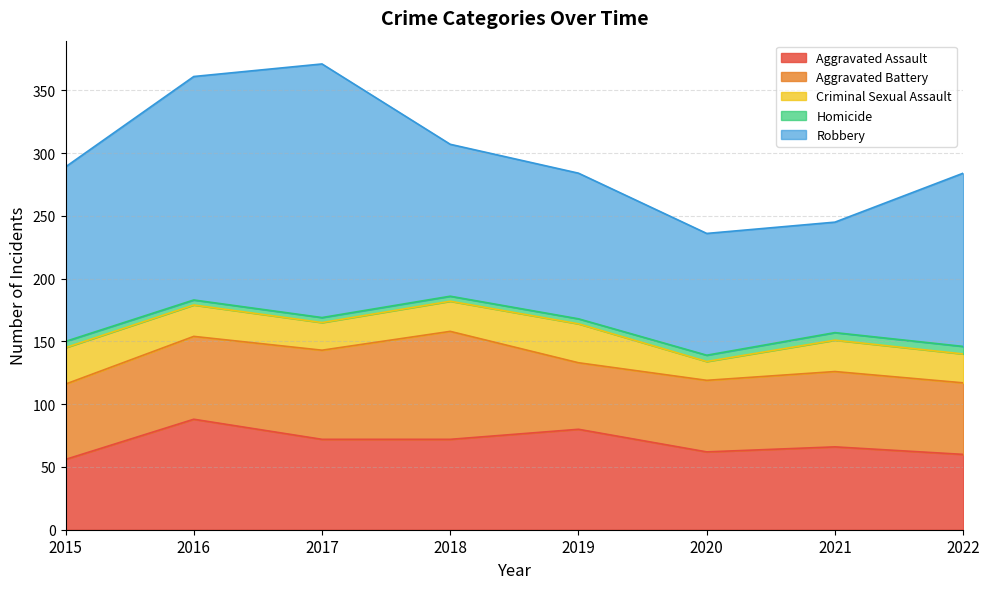

Which series changed the most between 2018 and 2022?

Aggravated Battery